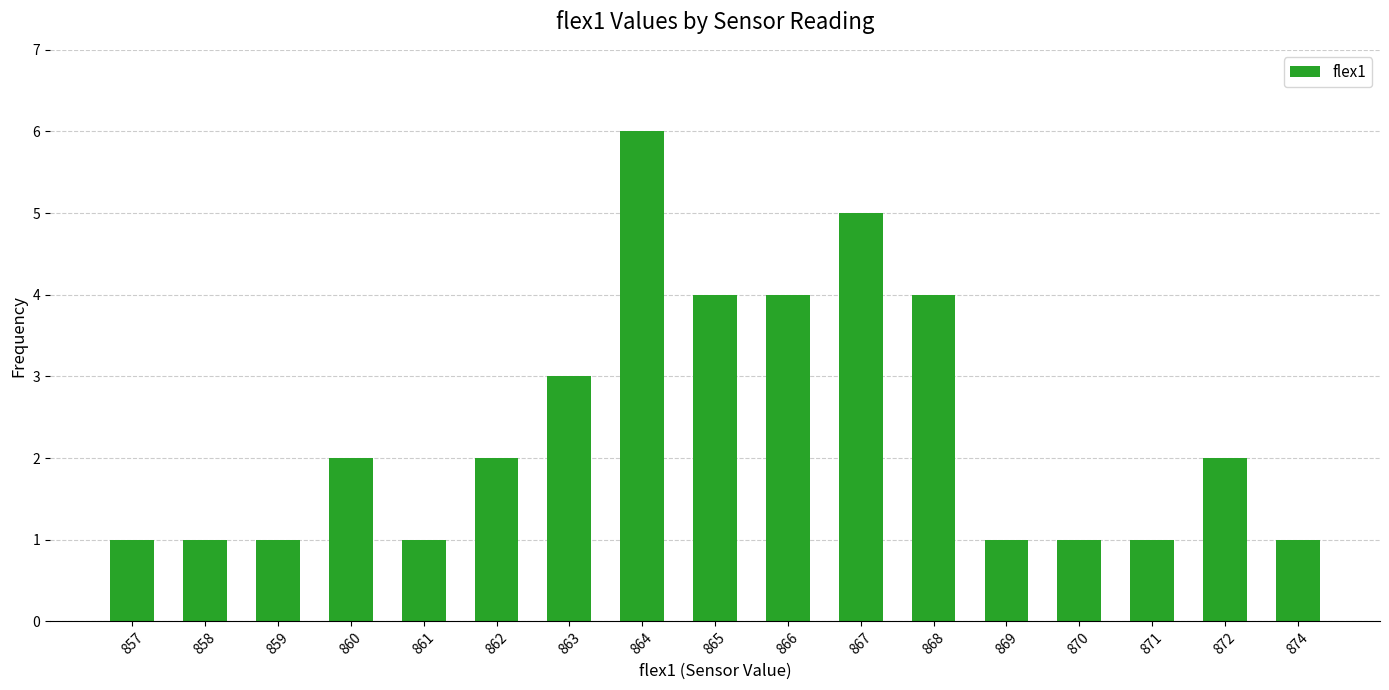

The chart shows a value of 4 at 866. True or false?

True